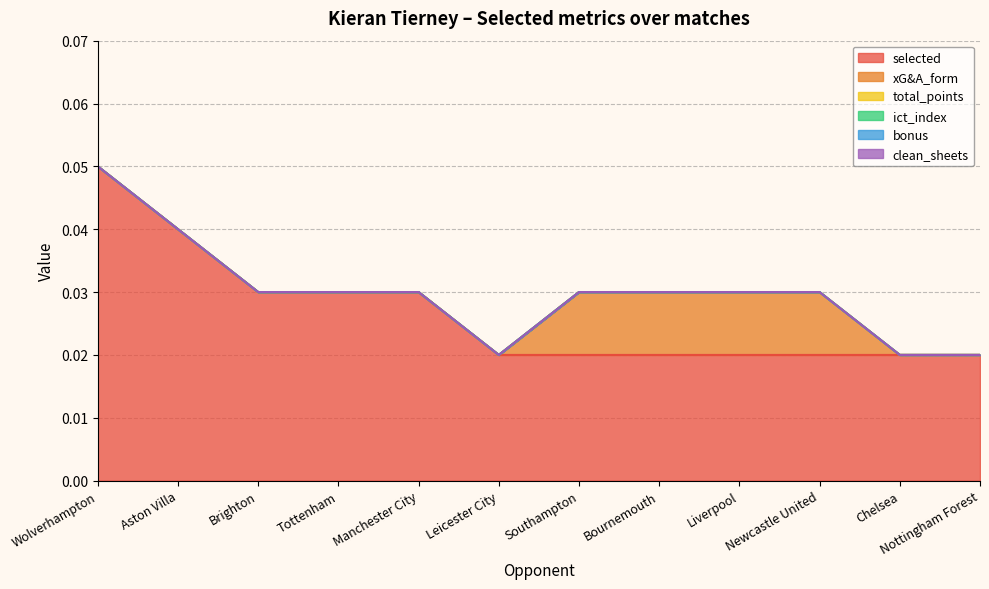

Which series has the widest spread of values?

selected